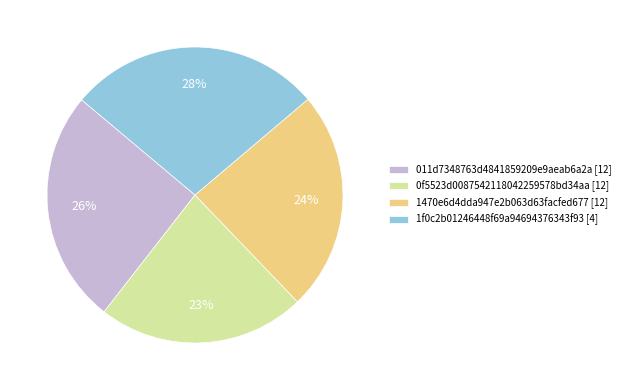

True or false: 1f0c2b01246448f69a94694376343f93 accounts for 28% of the total.

True